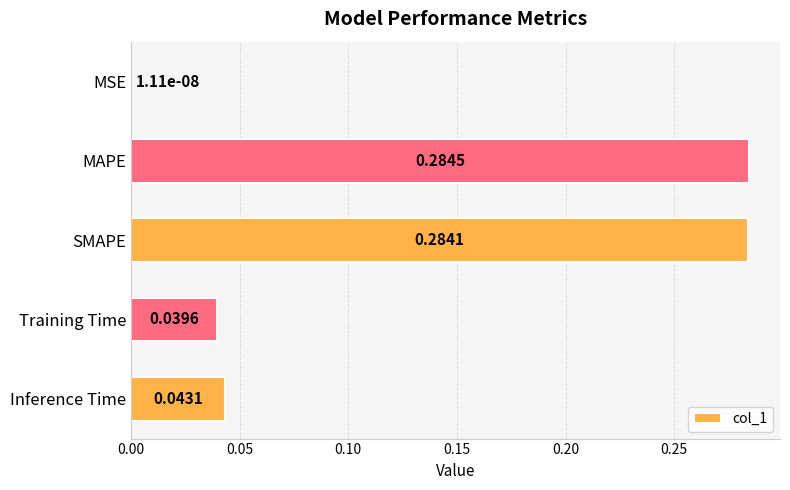

Are the bars horizontal?

Yes